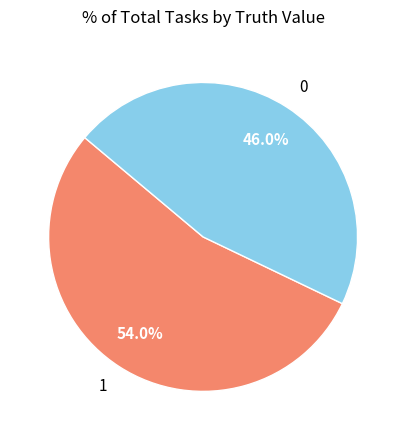

How many segments does this pie chart have?

2